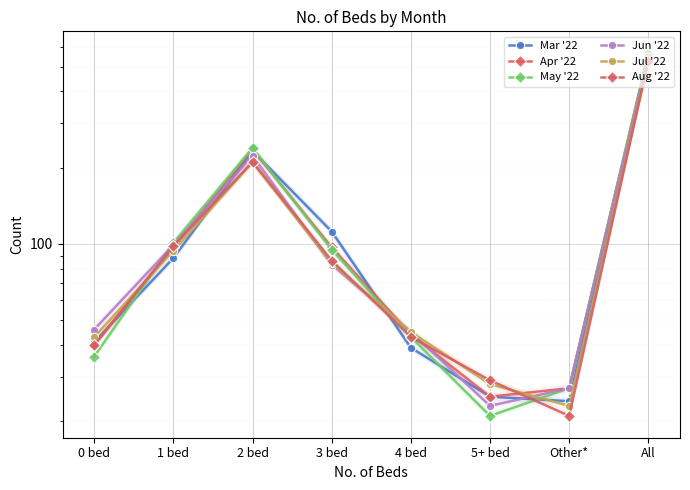

What is the average value of the May '22 series?

140